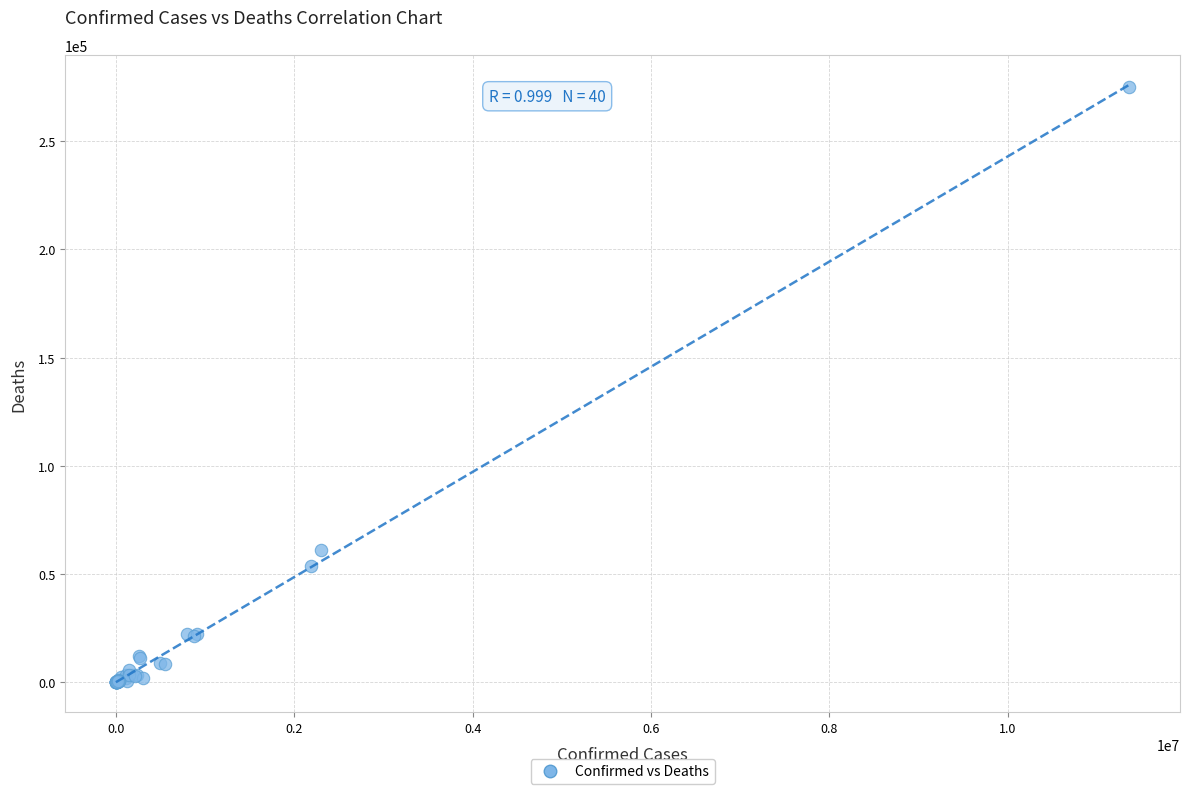

What Y value in the scatter plot is closest to 137553?

60950